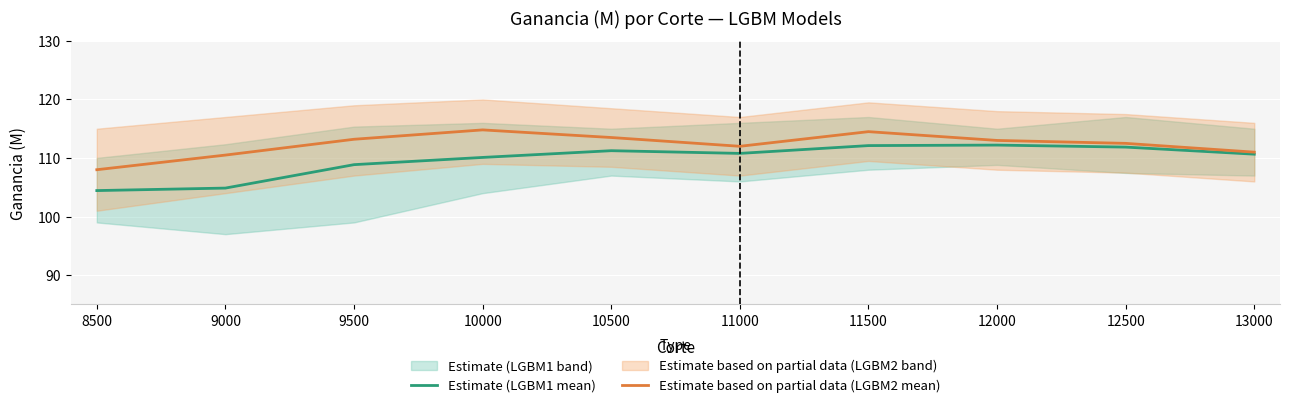

How many values in the Estimate based on partial data (LGBM2 mean) series are below 113?

5